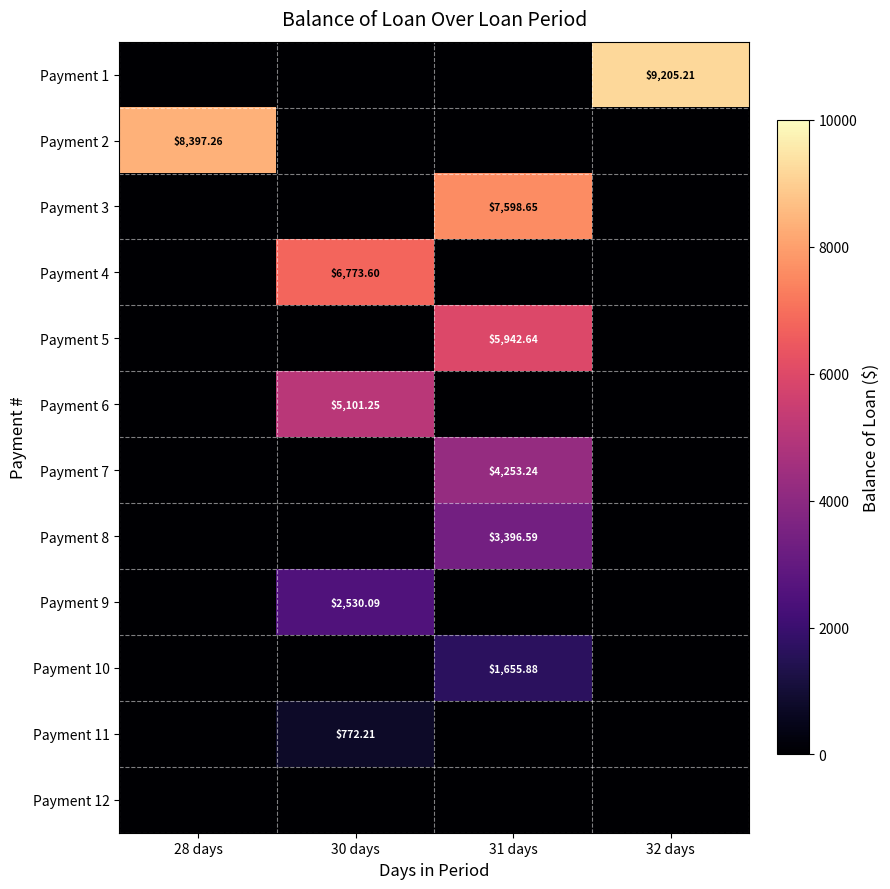

At how many categories does at least one series exceed 151?

4